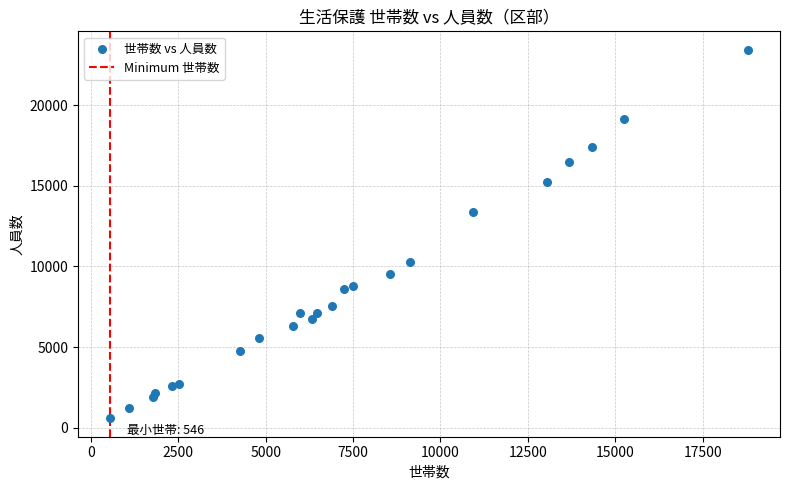

What Y value in the scatter plot is closest to 12010?

13370